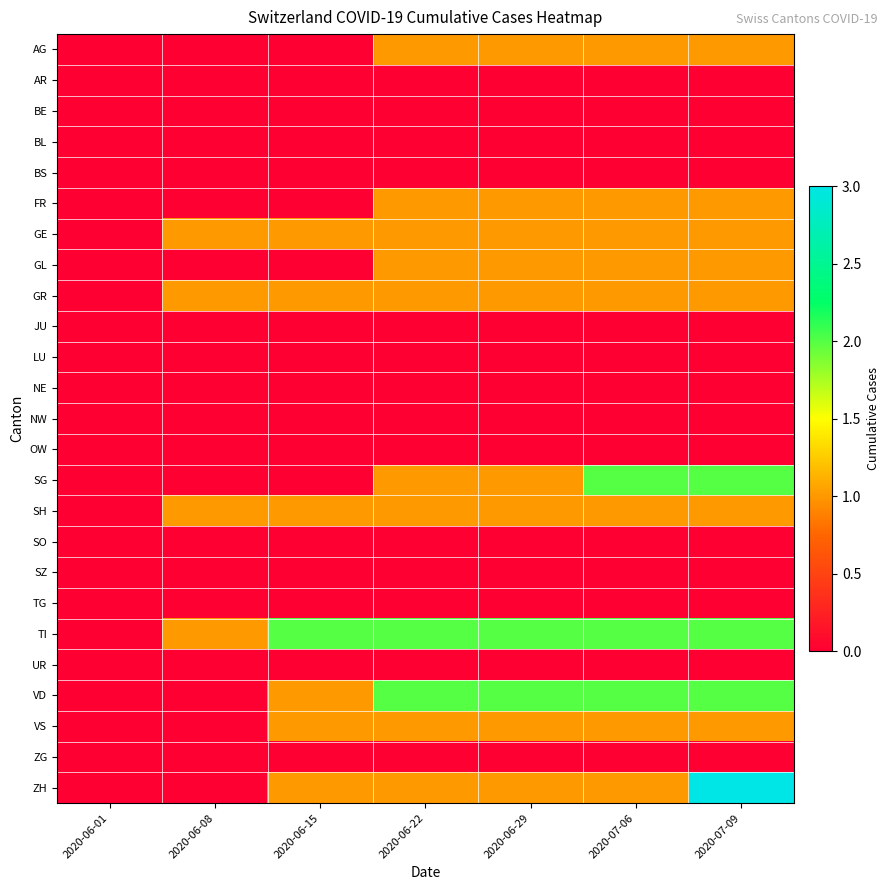

Reading left to right, what are all the values shown in this chart?

AG: 2020-06-01=0	2020-06-08=0	2020-06-15=0	2020-06-22=1	2020-06-29=1	2020-07-06=1	2020-07-09=1
AR: 2020-06-01=0	2020-06-08=0	2020-06-15=0	2020-06-22=0	2020-06-29=0	2020-07-06=0	2020-07-09=0
BE: 2020-06-01=0	2020-06-08=0	2020-06-15=0	2020-06-22=0	2020-06-29=0	2020-07-06=0	2020-07-09=0
BL: 2020-06-01=0	2020-06-08=0	2020-06-15=0	2020-06-22=0	2020-06-29=0	2020-07-06=0	2020-07-09=0
BS: 2020-06-01=0	2020-06-08=0	2020-06-15=0	2020-06-22=0	2020-06-29=0	2020-07-06=0	2020-07-09=0
FR: 2020-06-01=0	2020-06-08=0	2020-06-15=0	2020-06-22=1	2020-06-29=1	2020-07-06=1	2020-07-09=1
GE: 2020-06-01=0	2020-06-08=1	2020-06-15=1	2020-06-22=1	2020-06-29=1	2020-07-06=1	2020-07-09=1
GL: 2020-06-01=0	2020-06-08=0	2020-06-15=0	2020-06-22=1	2020-06-29=1	2020-07-06=1	2020-07-09=1
GR: 2020-06-01=0	2020-06-08=1	2020-06-15=1	2020-06-22=1	2020-06-29=1	2020-07-06=1	2020-07-09=1
JU: 2020-06-01=0	2020-06-08=0	2020-06-15=0	2020-06-22=0	2020-06-29=0	2020-07-06=0	2020-07-09=0
LU: 2020-06-01=0	2020-06-08=0	2020-06-15=0	2020-06-22=0	2020-06-29=0	2020-07-06=0	2020-07-09=0
NE: 2020-06-01=0	2020-06-08=0	2020-06-15=0	2020-06-22=0	2020-06-29=0	2020-07-06=0	2020-07-09=0
NW: 2020-06-01=0	2020-06-08=0	2020-06-15=0	2020-06-22=0	2020-06-29=0	2020-07-06=0	2020-07-09=0
OW: 2020-06-01=0	2020-06-08=0	2020-06-15=0	2020-06-22=0	2020-06-29=0	2020-07-06=0	2020-07-09=0
SG: 2020-06-01=0	2020-06-08=0	2020-06-15=0	2020-06-22=1	2020-06-29=1	2020-07-06=2	2020-07-09=2
SH: 2020-06-01=0	2020-06-08=1	2020-06-15=1	2020-06-22=1	2020-06-29=1	2020-07-06=1	2020-07-09=1
SO: 2020-06-01=0	2020-06-08=0	2020-06-15=0	2020-06-22=0	2020-06-29=0	2020-07-06=0	2020-07-09=0
SZ: 2020-06-01=0	2020-06-08=0	2020-06-15=0	2020-06-22=0	2020-06-29=0	2020-07-06=0	2020-07-09=0
TG: 2020-06-01=0	2020-06-08=0	2020-06-15=0	2020-06-22=0	2020-06-29=0	2020-07-06=0	2020-07-09=0
TI: 2020-06-01=0	2020-06-08=1	2020-06-15=2	2020-06-22=2	2020-06-29=2	2020-07-06=2	2020-07-09=2
UR: 2020-06-01=0	2020-06-08=0	2020-06-15=0	2020-06-22=0	2020-06-29=0	2020-07-06=0	2020-07-09=0
VD: 2020-06-01=0	2020-06-08=0	2020-06-15=1	2020-06-22=2	2020-06-29=2	2020-07-06=2	2020-07-09=2
VS: 2020-06-01=0	2020-06-08=0	2020-06-15=1	2020-06-22=1	2020-06-29=1	2020-07-06=1	2020-07-09=1
ZG: 2020-06-01=0	2020-06-08=0	2020-06-15=0	2020-06-22=0	2020-06-29=0	2020-07-06=0	2020-07-09=0
ZH: 2020-06-01=0	2020-06-08=0	2020-06-15=1	2020-06-22=1	2020-06-29=1	2020-07-06=1	2020-07-09=3